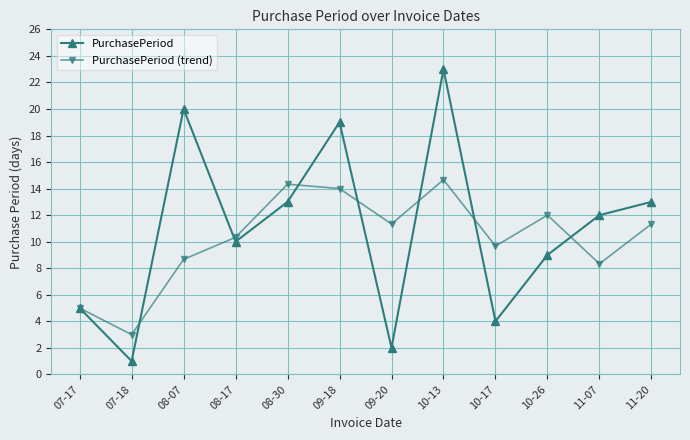

Reading left to right, list all the values displayed in this chart.

PurchasePeriod: 07-17=5.0	07-18=1.0	08-07=20.0	08-17=10.0	08-30=13.0	09-18=19.0	09-20=2.0	10-13=23.0	10-17=4.0	10-26=9.0	11-07=12.0	11-20=13.0
PurchasePeriod (trend): 07-17=5.0	07-18=3.0	08-07=8.7	08-17=10.3	08-30=14.3	09-18=14.0	09-20=11.3	10-13=14.7	10-17=9.7	10-26=12.0	11-07=8.3	11-20=11.3